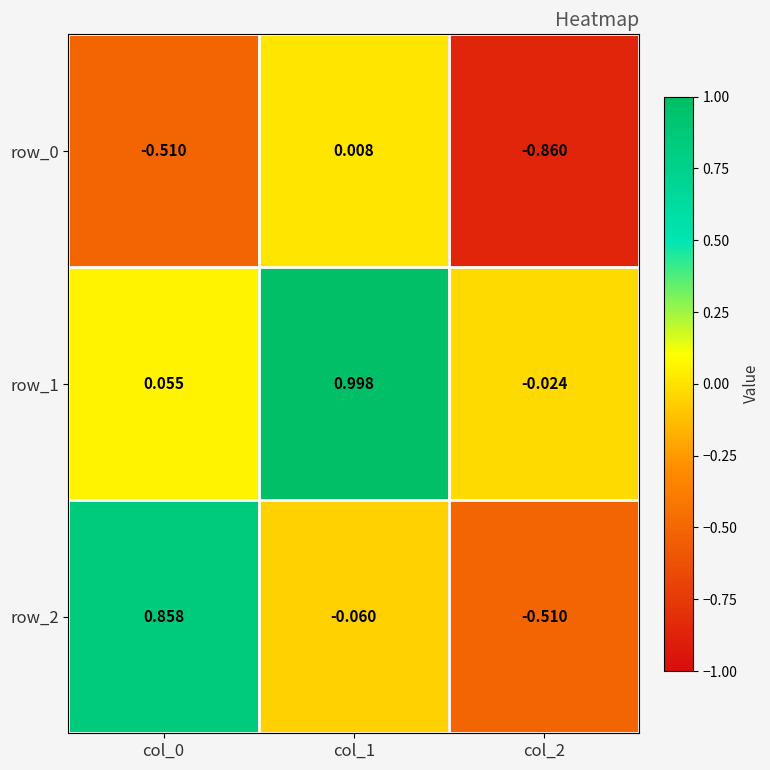

What is the total value across all series at col_0?

0.4